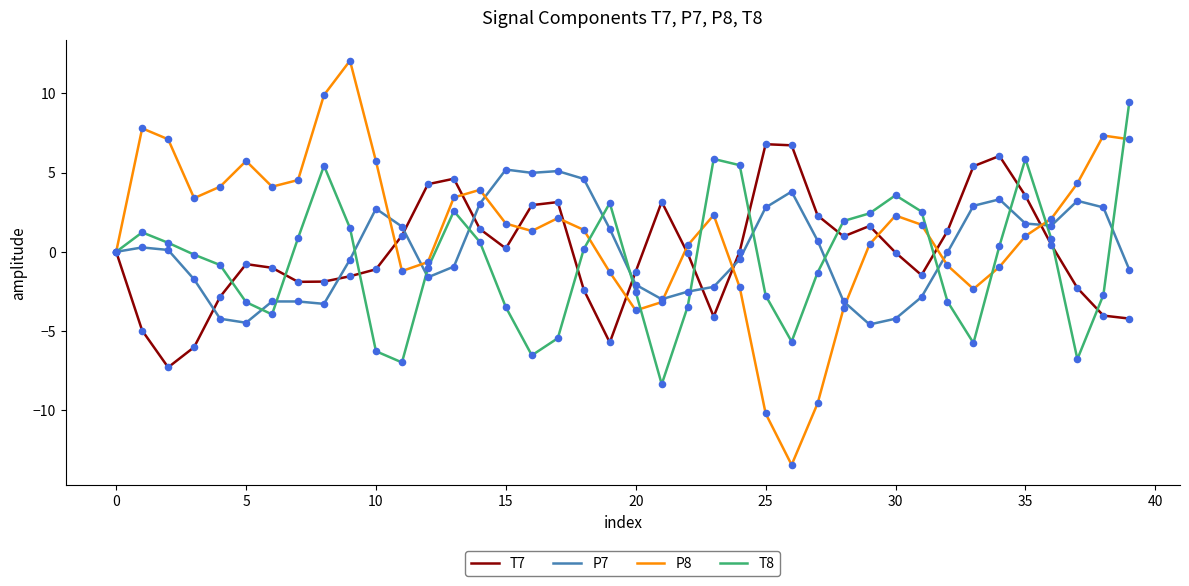

Which series has the largest total across all categories?

P8